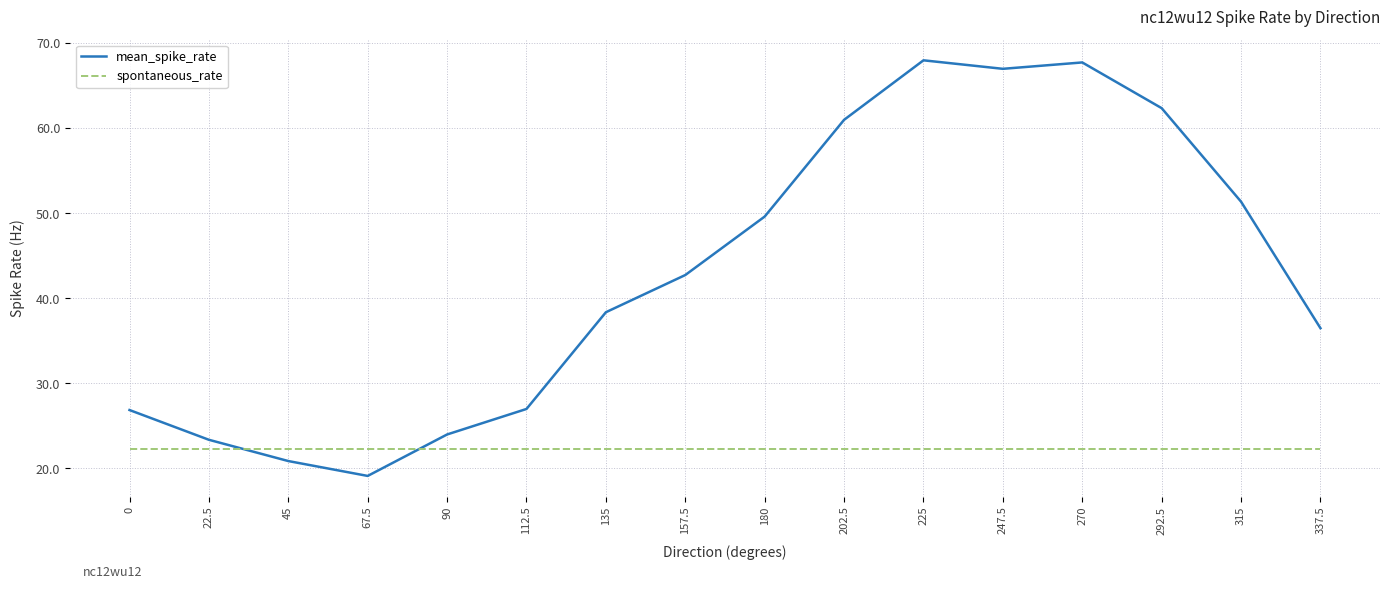

The value of spontaneous_rate at 67.5 is 22.3. True or false?

True